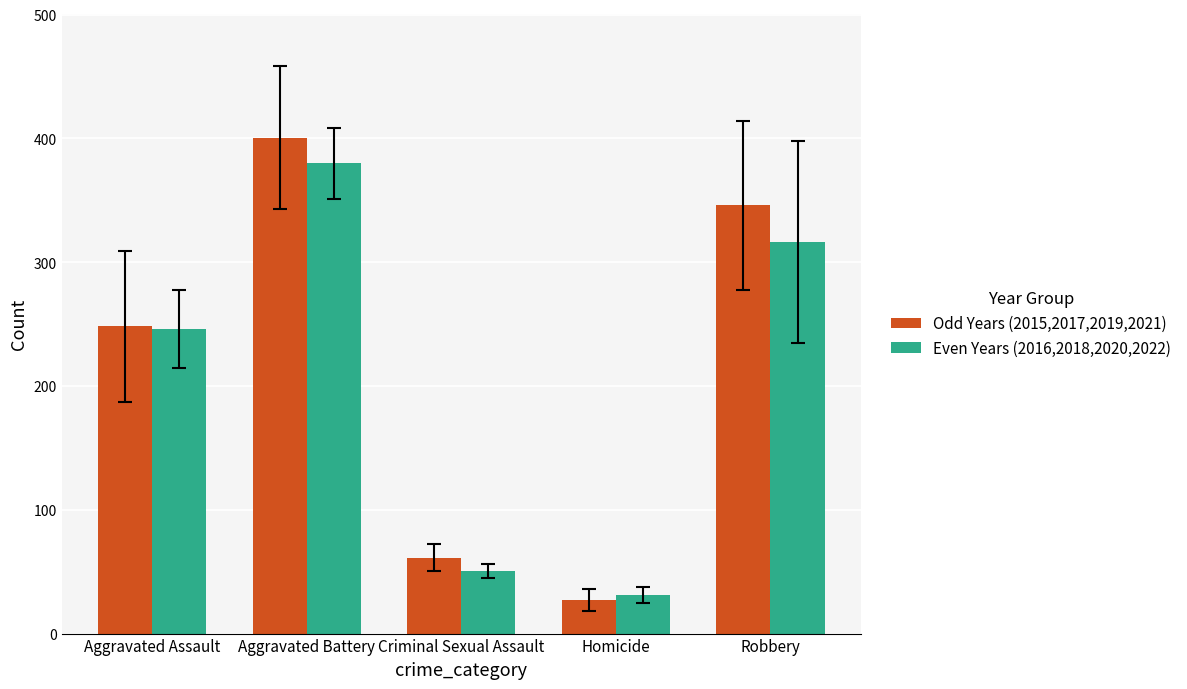

Which series has the largest range (max minus min)?

Odd Years (2015,2017,2019,2021)